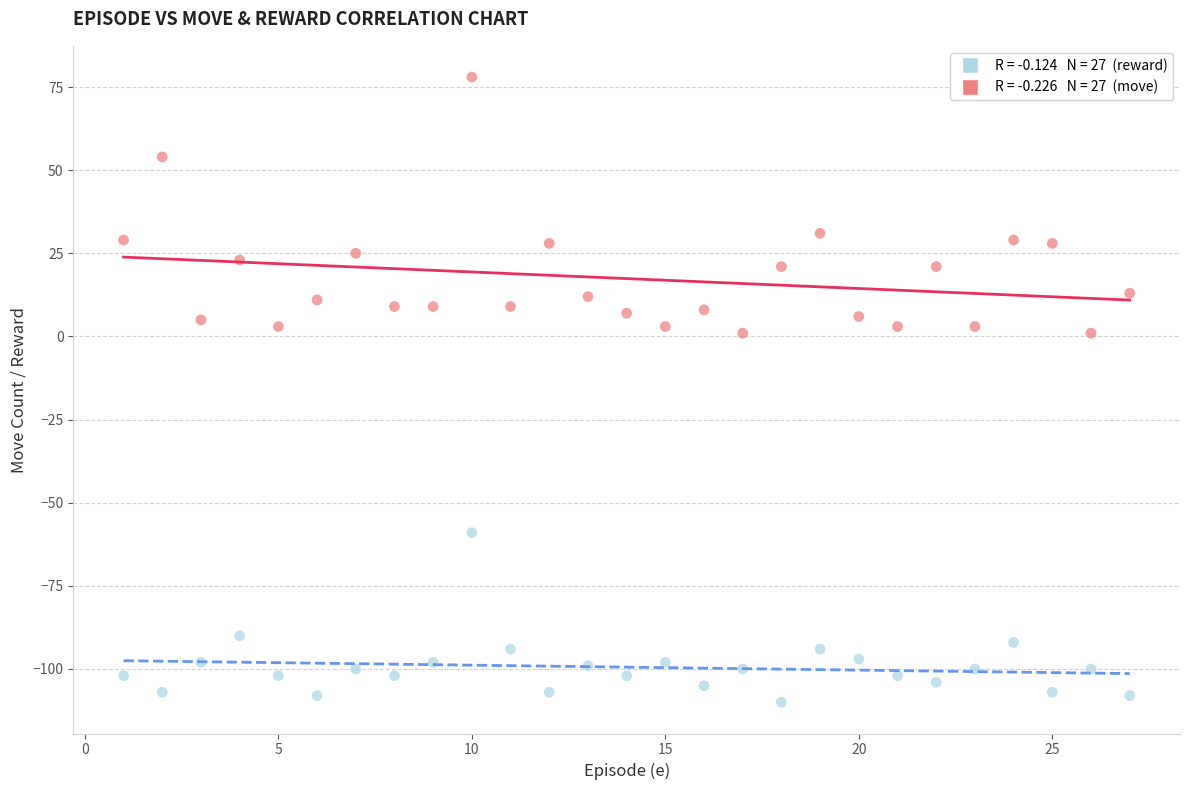

Across all data points, what is the range of X values (max minus min)?

26